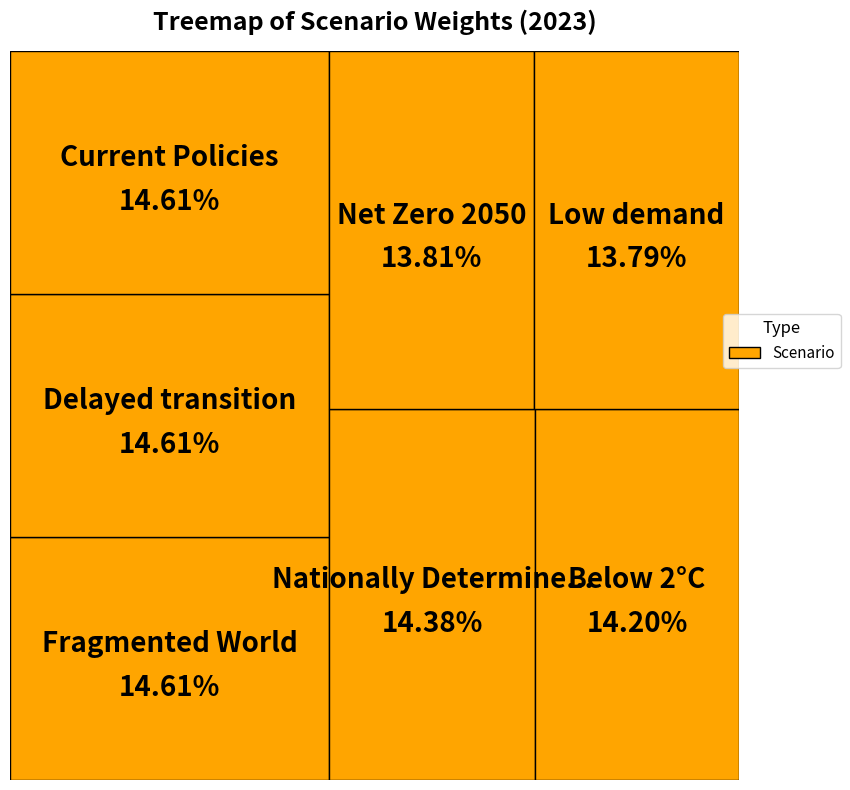

Is the sum of Nationally Determined Contributions (NDCs) and Below 2°C greater than half?

No